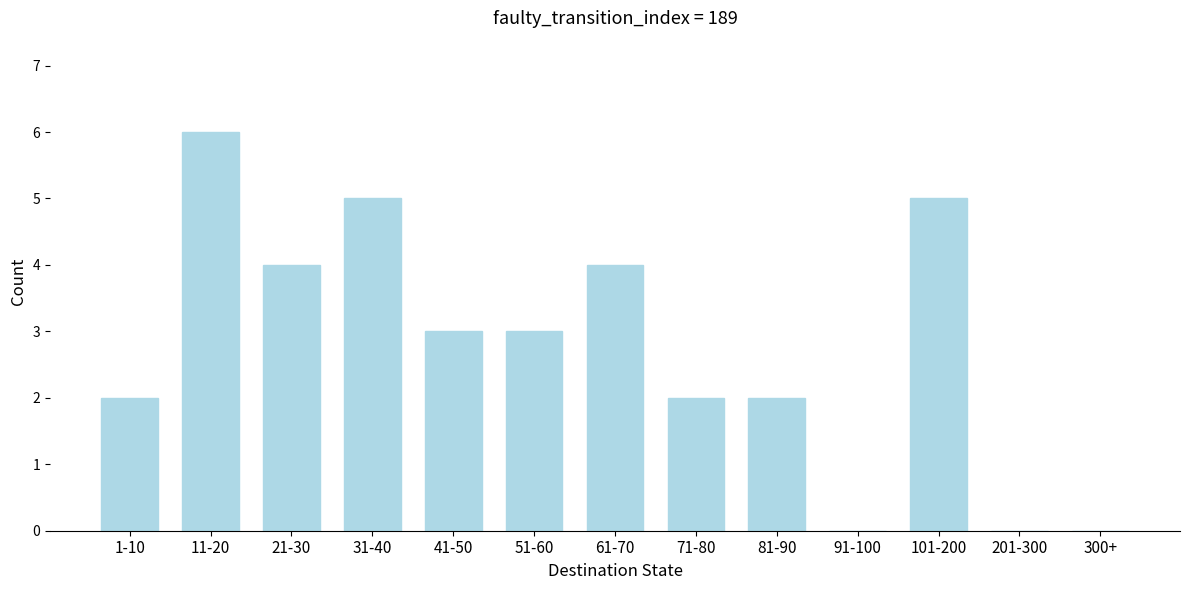

Reading right to left, what are all the values shown in this chart?

300+=0	201-300=0	101-200=5	91-100=0	81-90=2	71-80=2	61-70=4	51-60=3	41-50=3	31-40=5	21-30=4	11-20=6	1-10=2